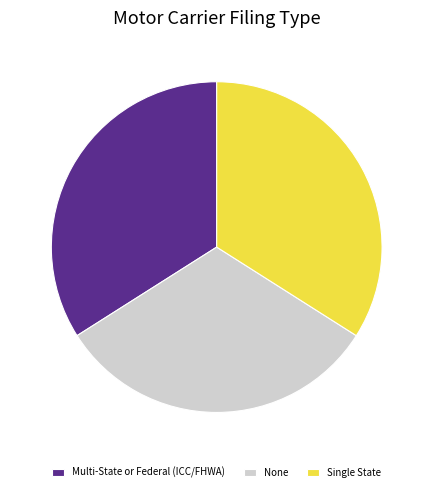

Which category has the smallest portion of the pie?

None